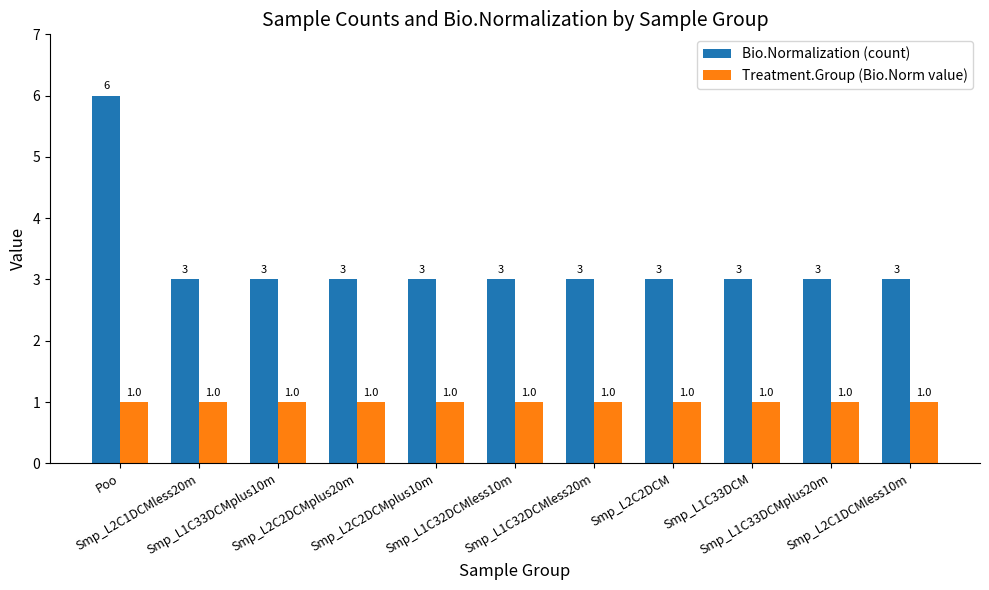

What is the average value of the Bio.Normalization (count) series?

3